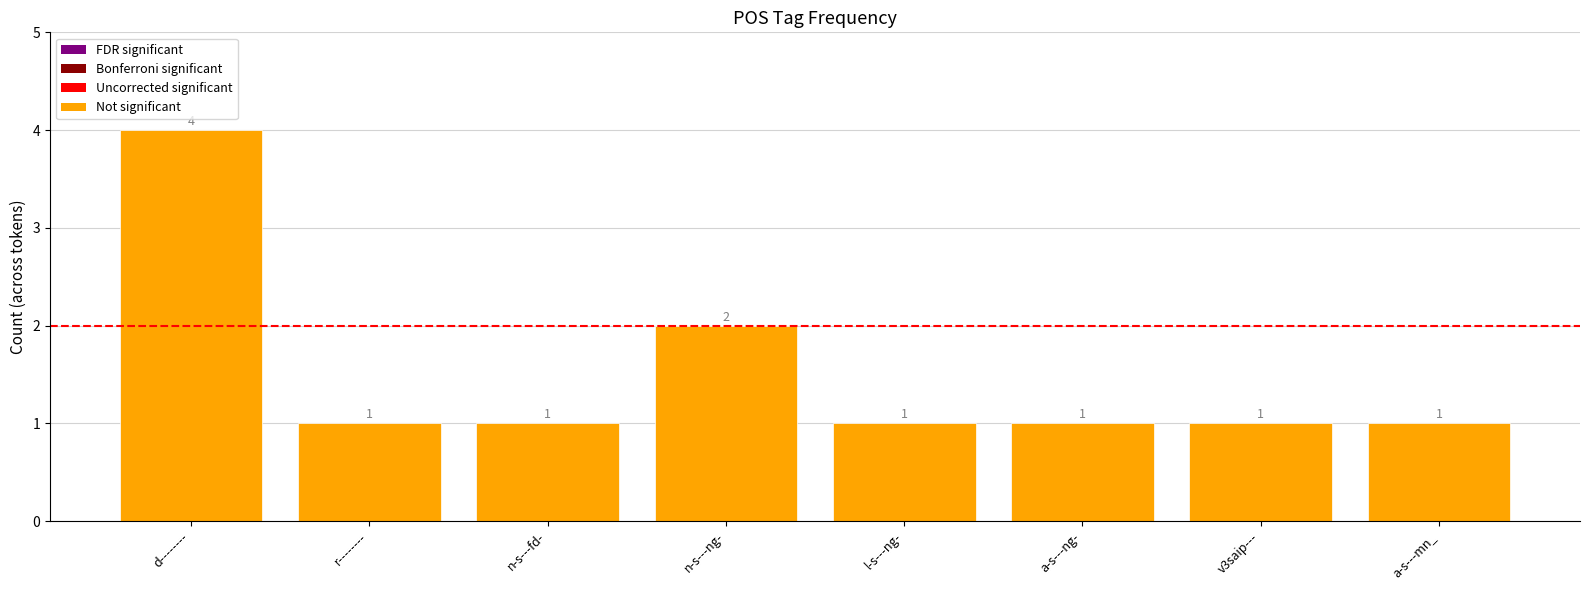

Which category has the highest value across all series?

d--------